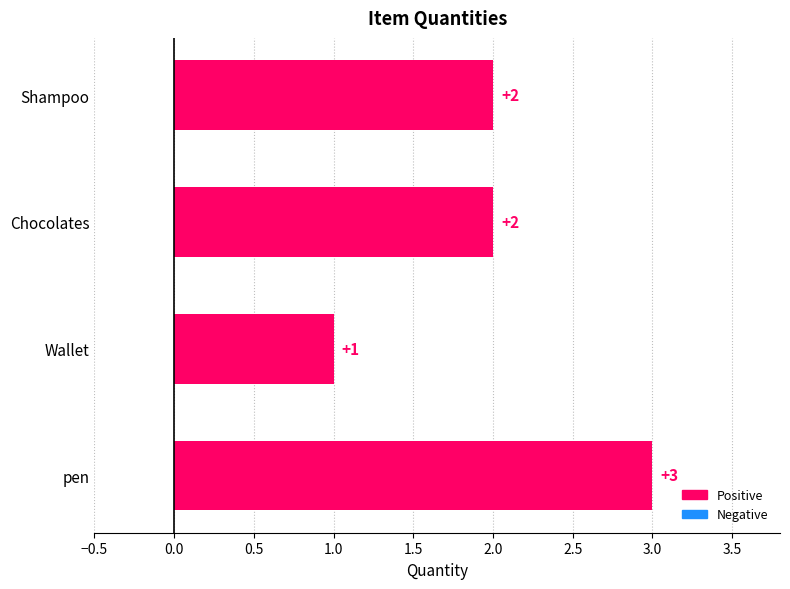

How many values are between 2 and 3?

3